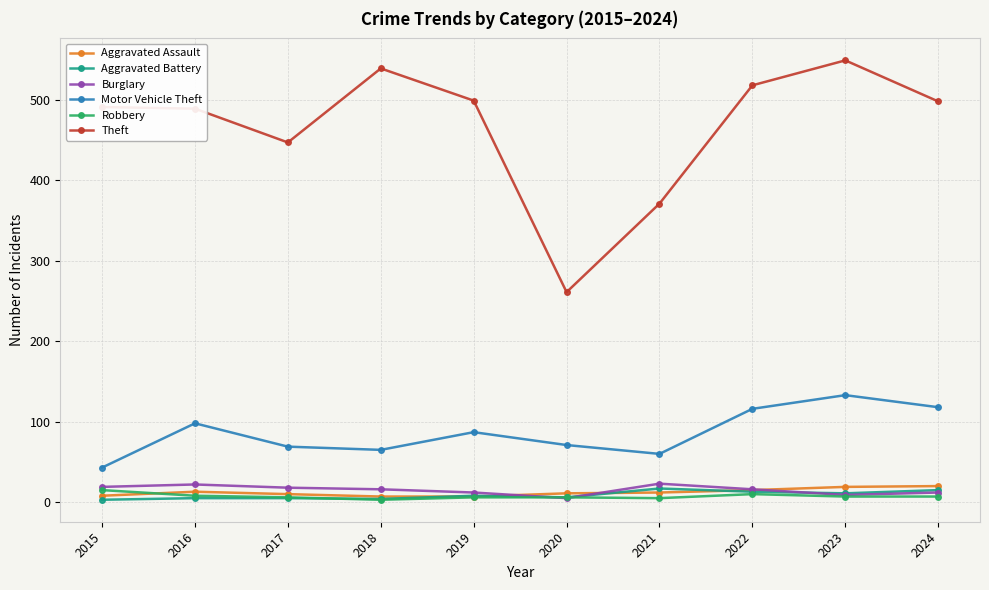

What value does the Motor Vehicle Theft series have at 2017?

69